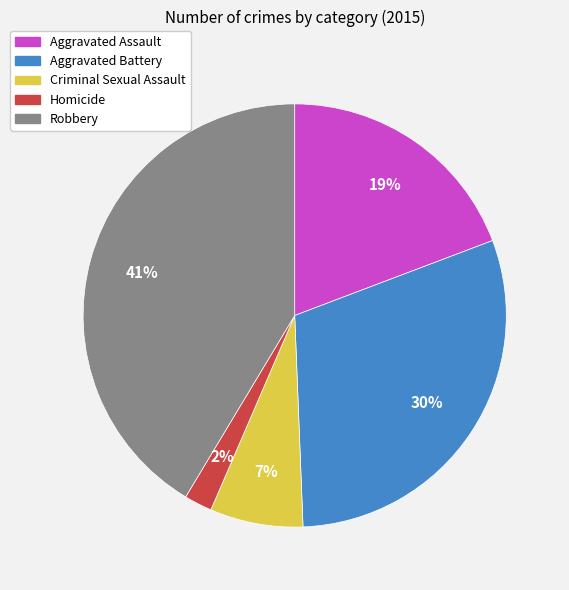

Between Aggravated Battery and Criminal Sexual Assault, which is larger?

Aggravated Battery